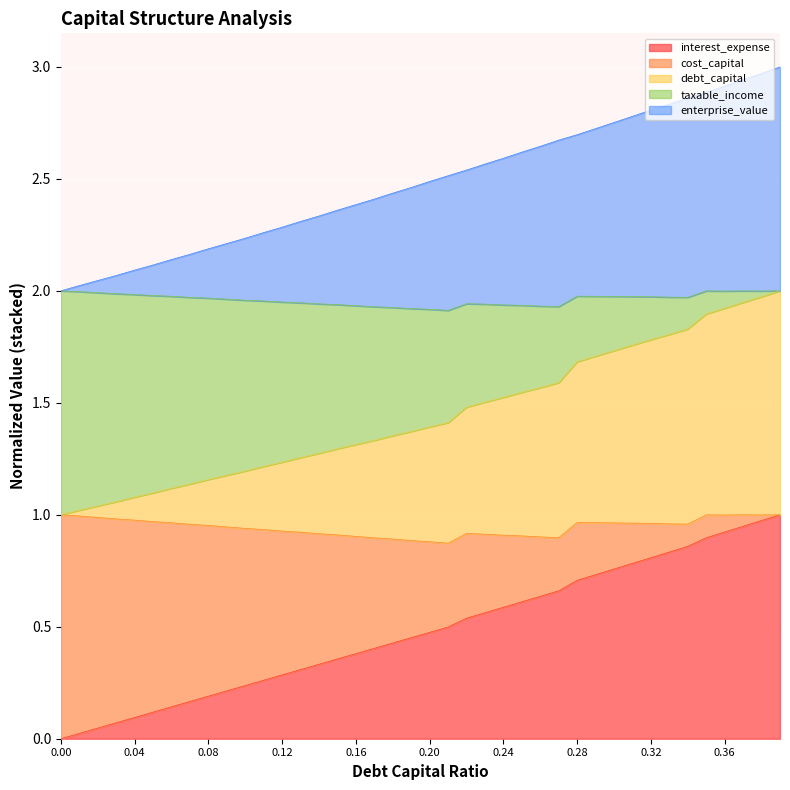

Does the chart display data point markers on the line(s)?

No